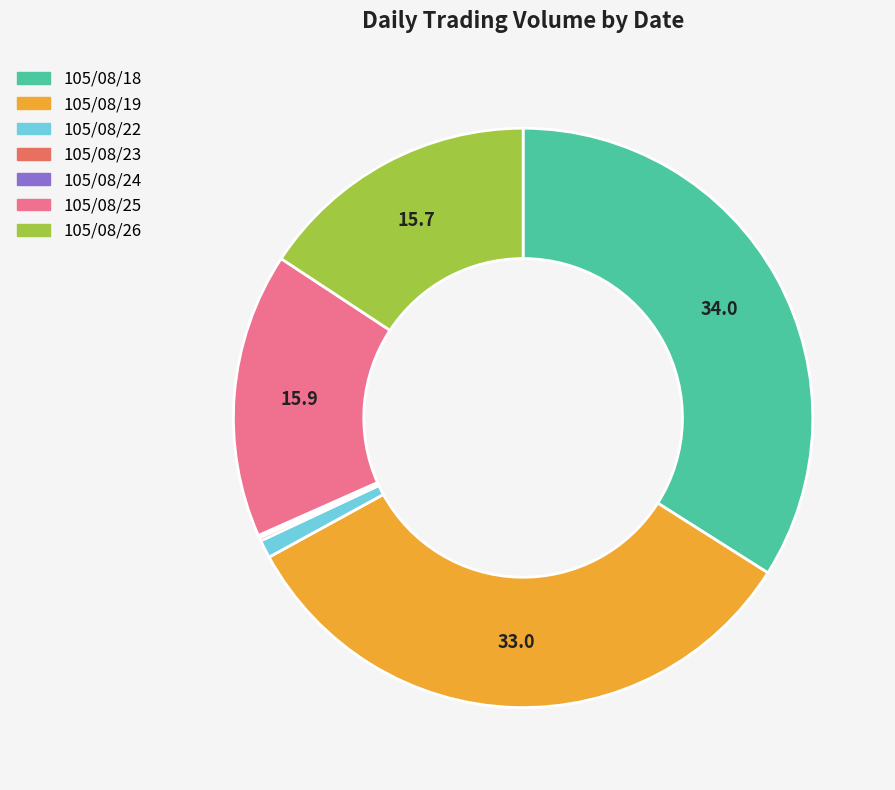

Does 105/08/26 account for over 50% of the chart?

No